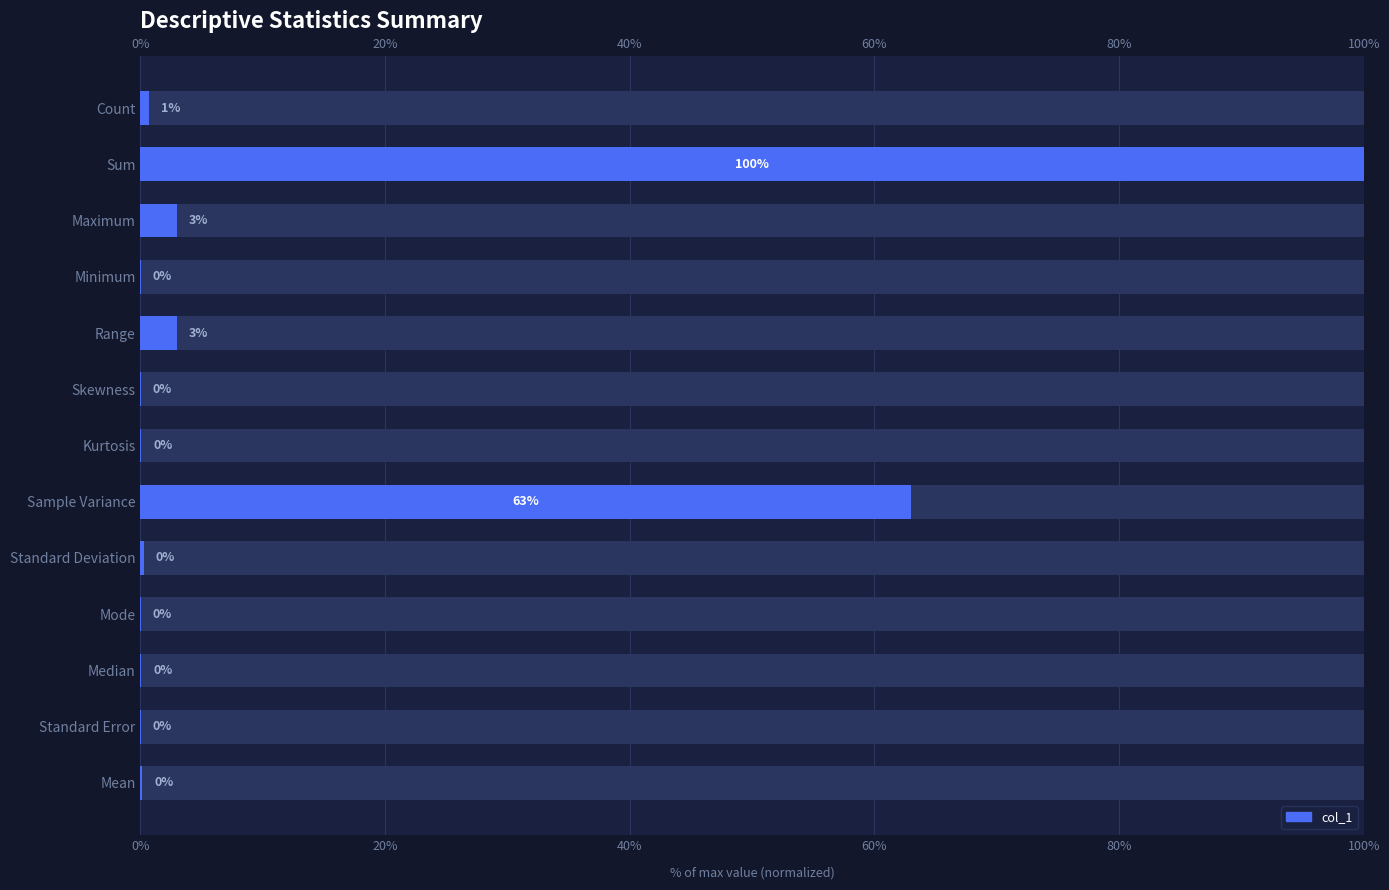

Reading left to right, transcribe all the data shown in this chart.

0.2	0.0	0.1	0.0	0.3	63.0	0.0	0.0	3.0	0.0	3.0	100.0	0.7